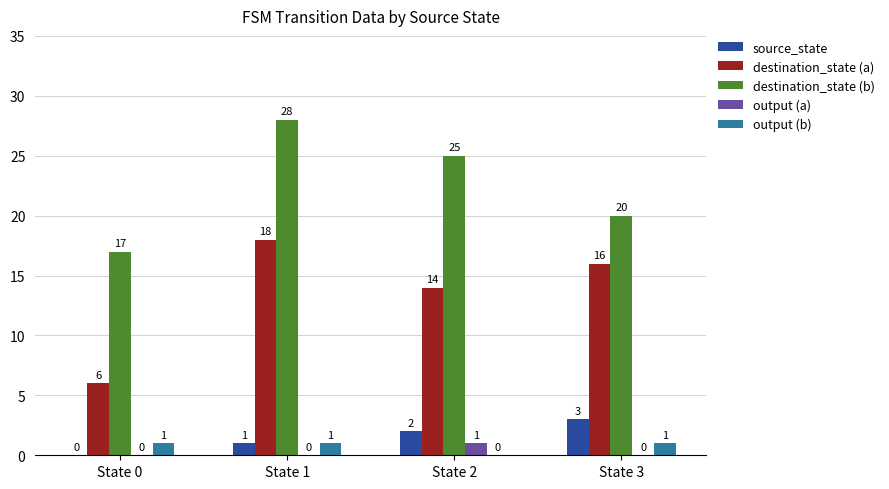

Does the chart contain stacked bars?

No